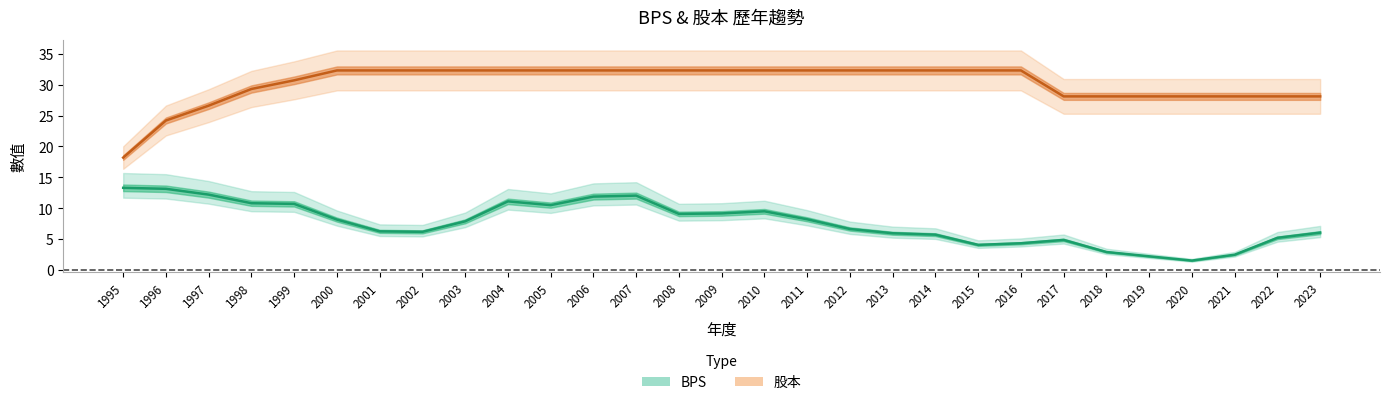

What is the difference between the highest and lowest values at 2004?

21.2